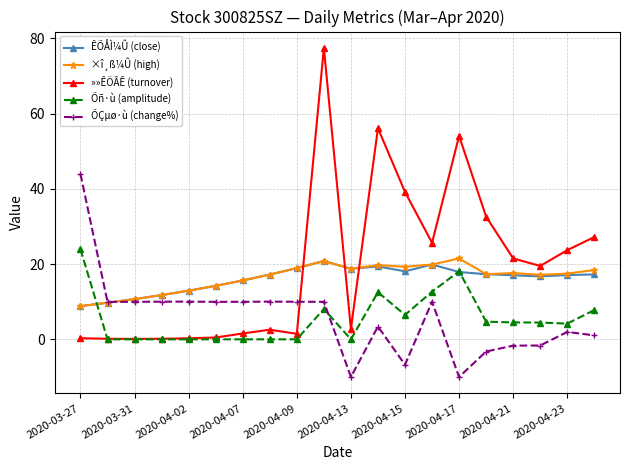

What is the value of the ÊÕÅÌ¼Û (close) point at the 11th from the left?

18.8